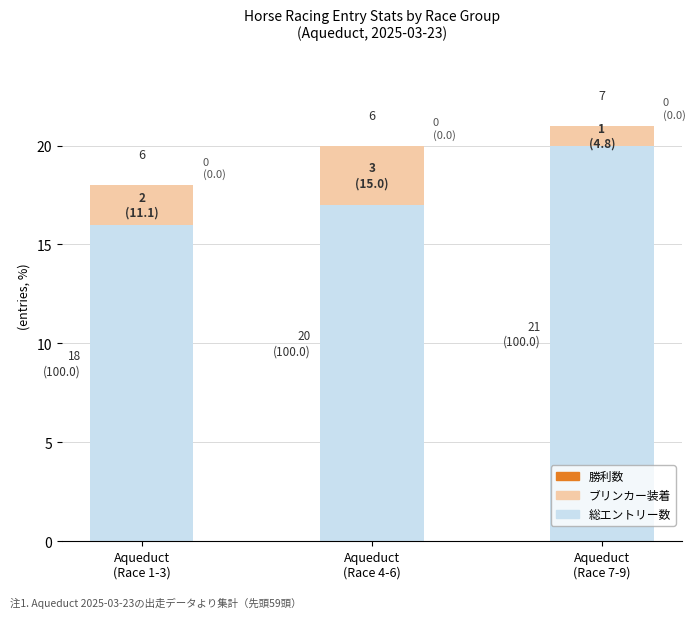

The value of 総エントリー数 at Aqueduct
(Race 1-3) is 9. True or false?

False